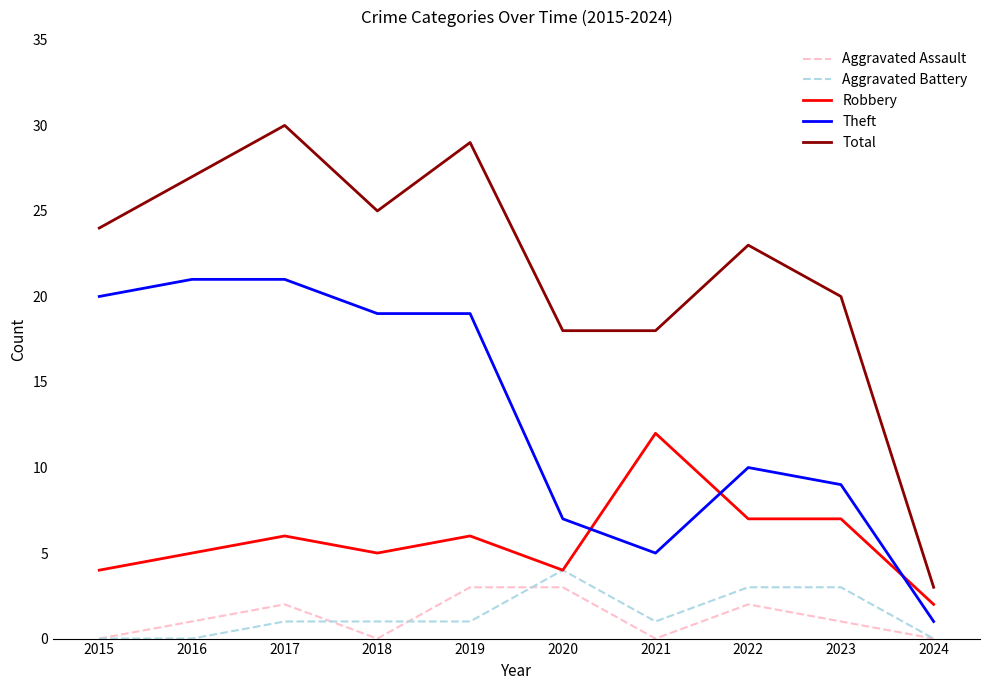

At which label is Theft closest to 11?

2022